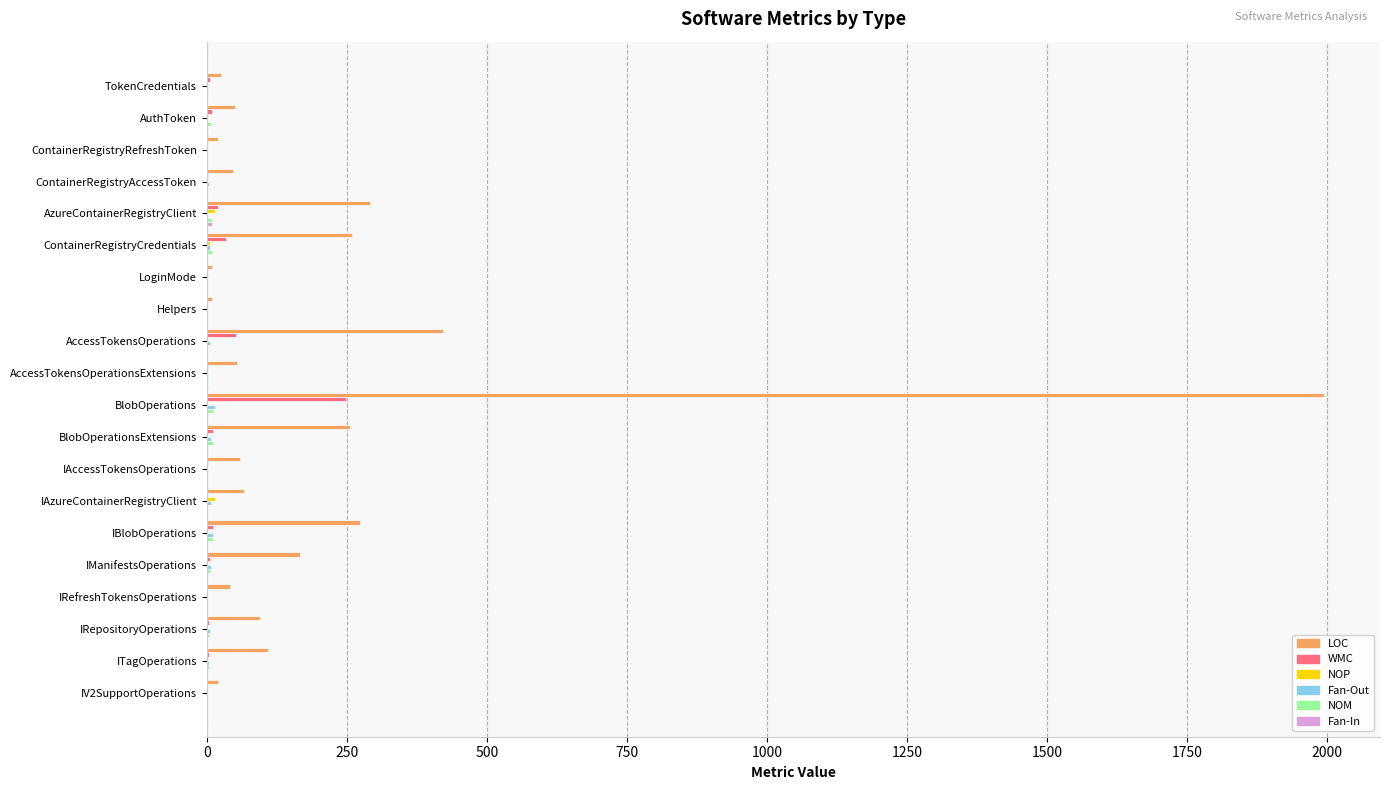

Is it true that LOC equals 167 at IManifestsOperations?

True